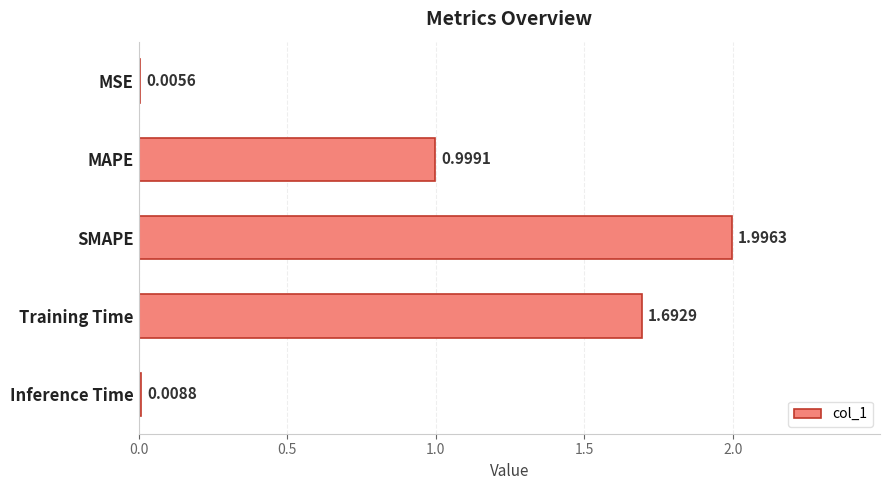

At which category does the chart reach its peak across all series?

SMAPE